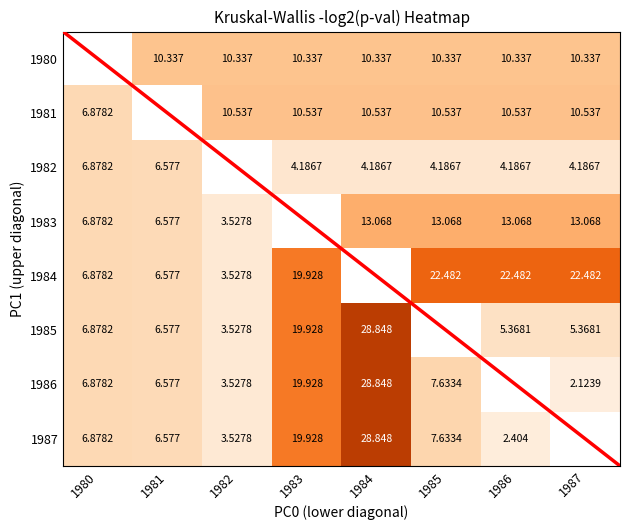

Is the value of 1985 at 1981 greater than the value of 1981 at 1982?

No